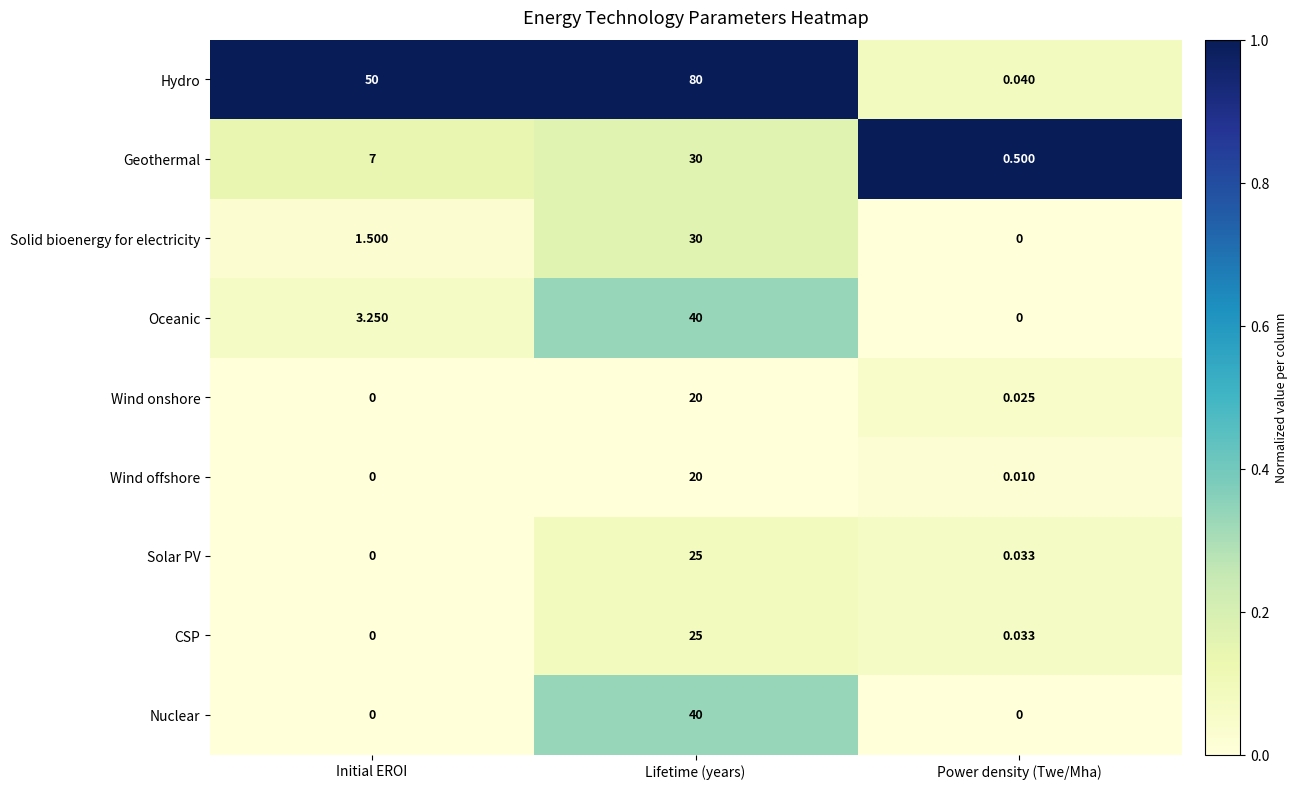

List the labels in order of CSP value, largest first.

Lifetime (years), Power density (Twe/Mha), Initial EROI